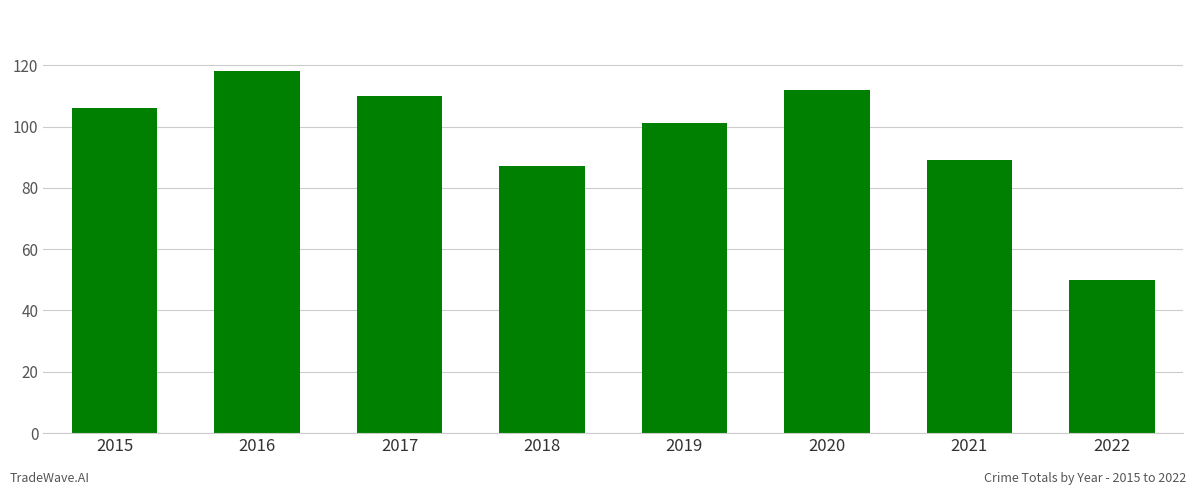

Rank the categories by value from lowest to highest.

2022, 2018, 2021, 2019, 2015, 2017, 2020, 2016